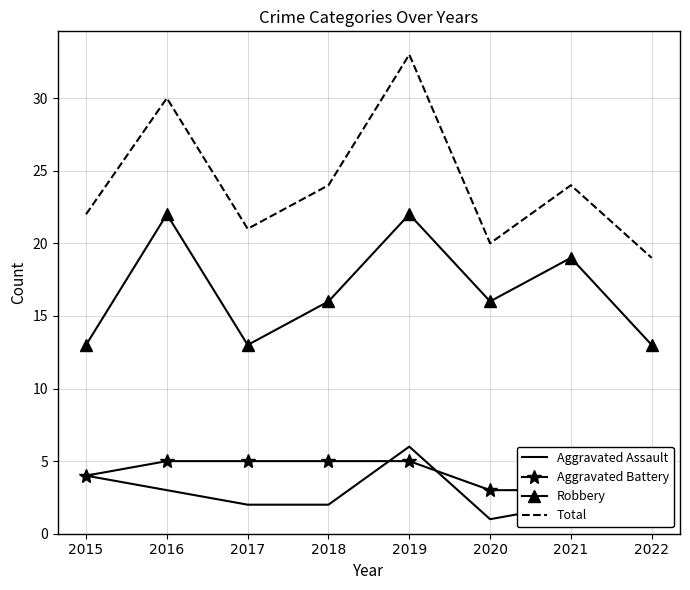

True or false: Robbery has more than 0 interior local peaks.

True